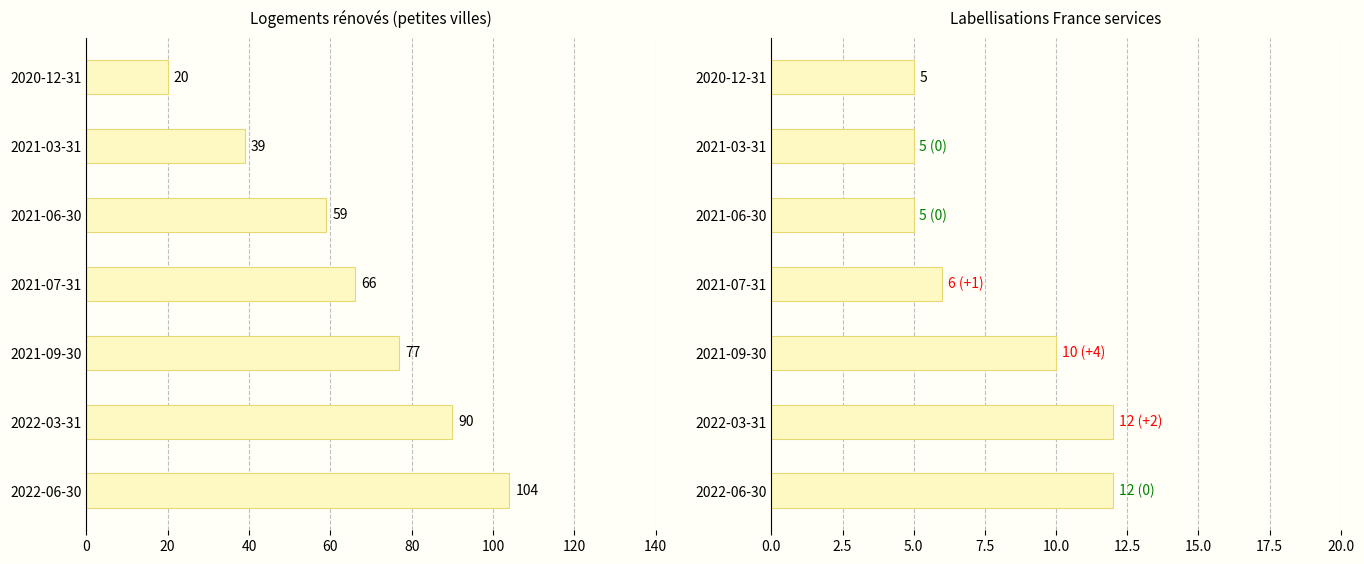

How many categories are shown in the chart?

7